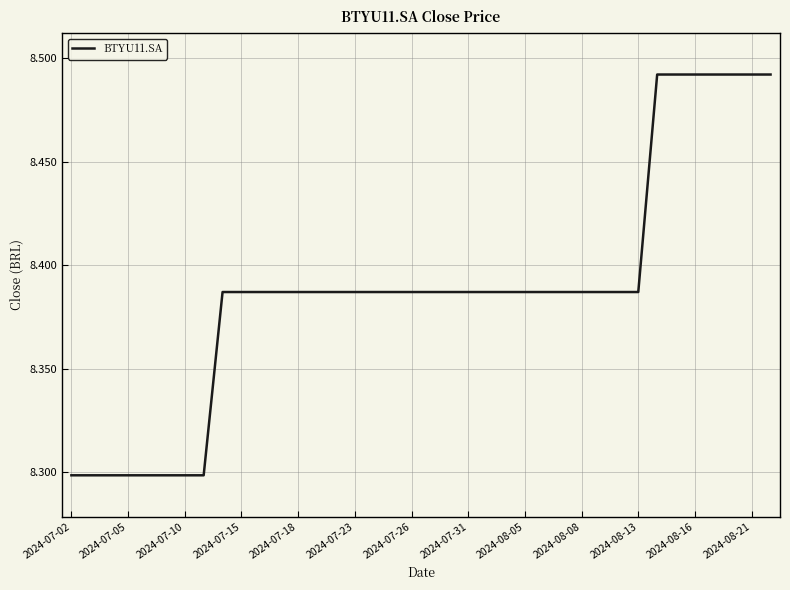

What is the smallest value displayed?

8.3